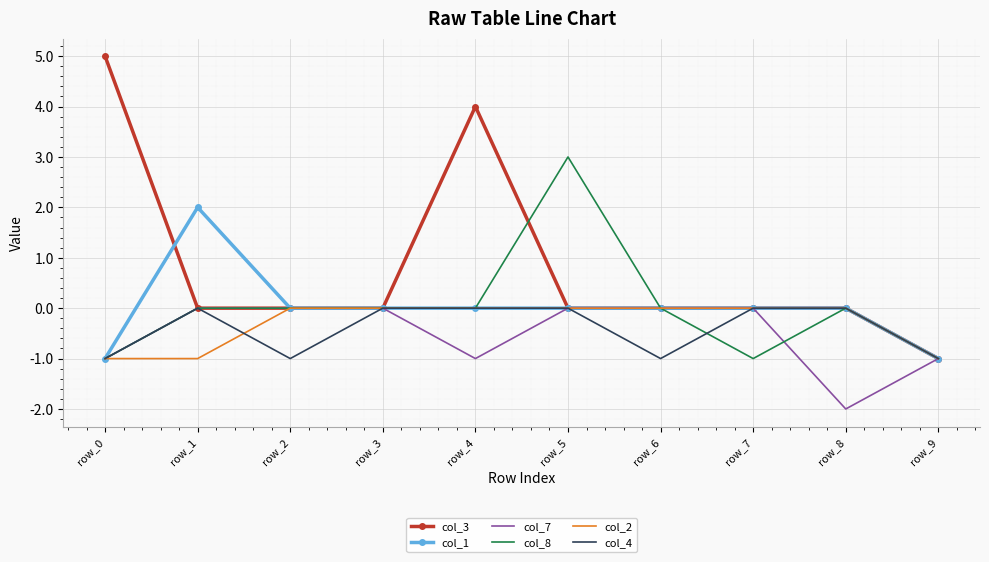

What is the lowest value of the col_7 series?

-2